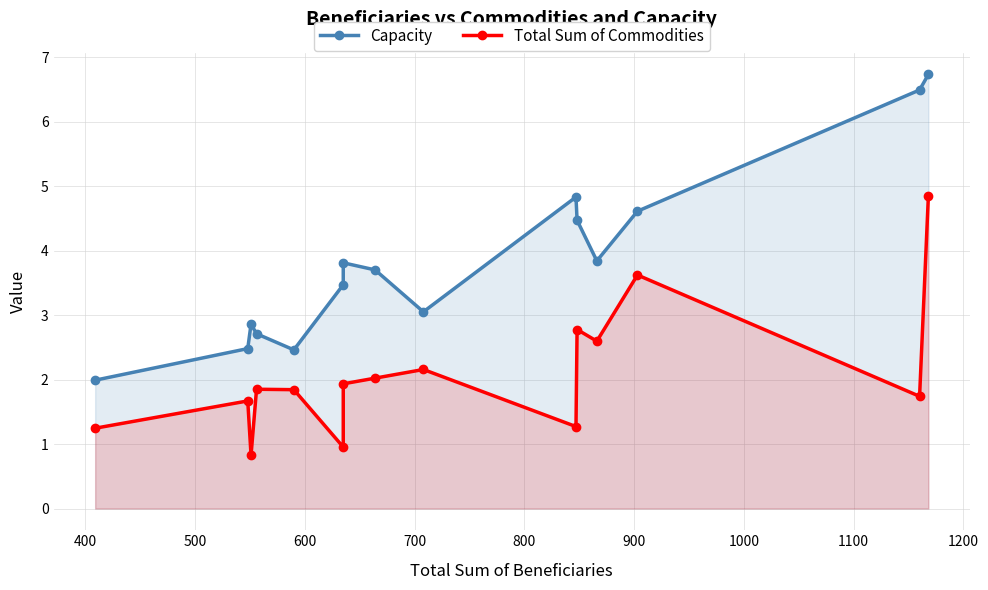

True or false: Capacity and Total Sum of Commodities intersect in this chart.

False